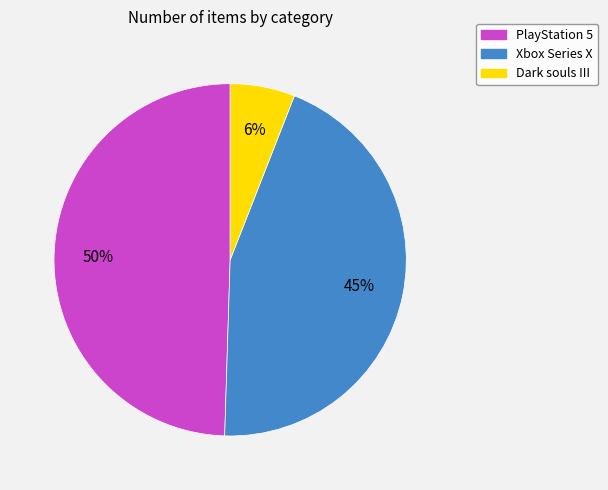

How many slices are in this pie chart?

3